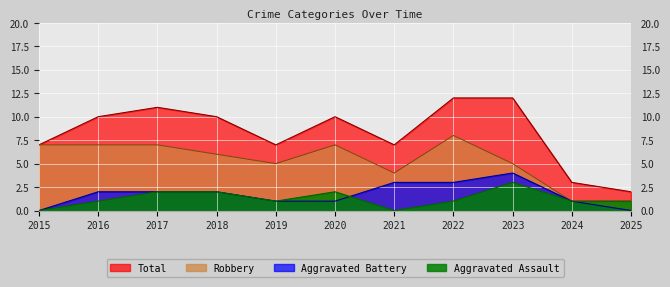

Where is Aggravated Battery nearest to the value 2?

2016